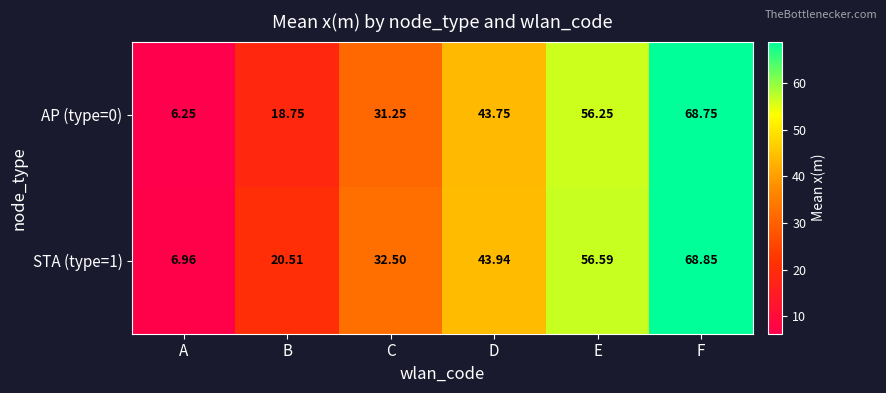

Where does the STA (type=1) series first go above 43?

D